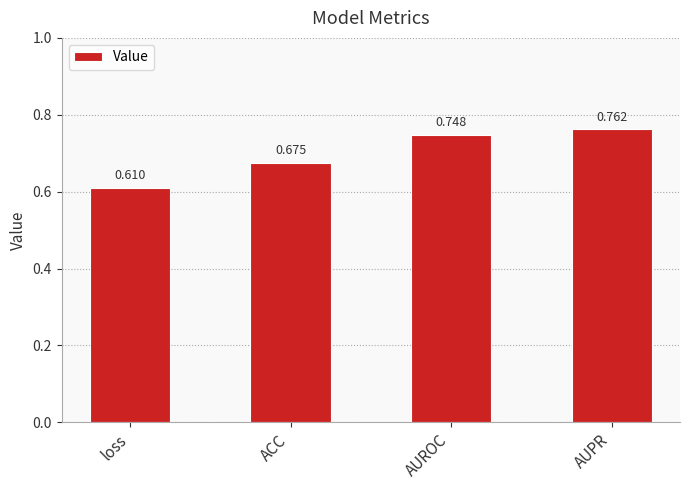

What is the label of the 4th bar from the right?

loss